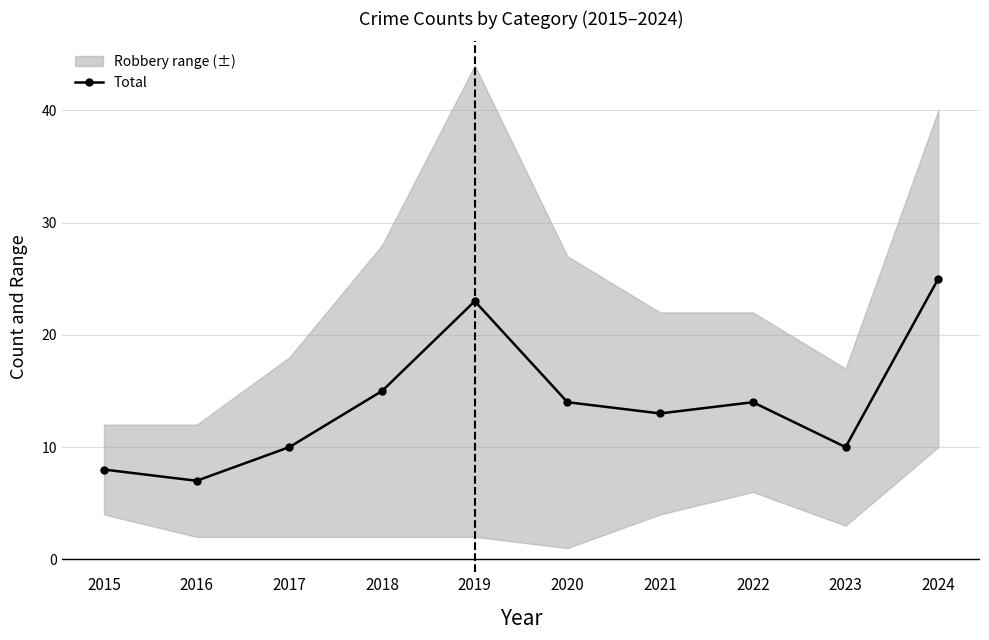

Rank the categories by value from highest to lowest.

2024, 2019, 2018, 2020, 2022, 2021, 2017, 2023, 2015, 2016